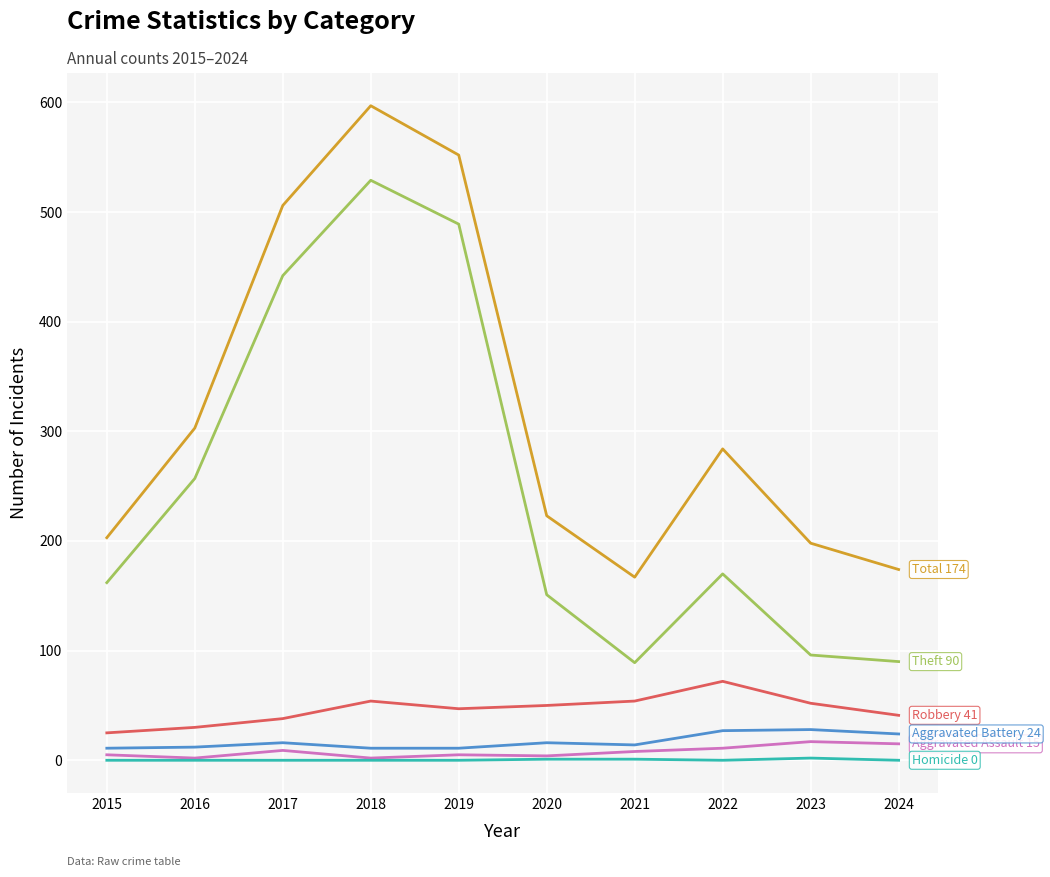

What is the difference between the highest and lowest values at 2024?

174